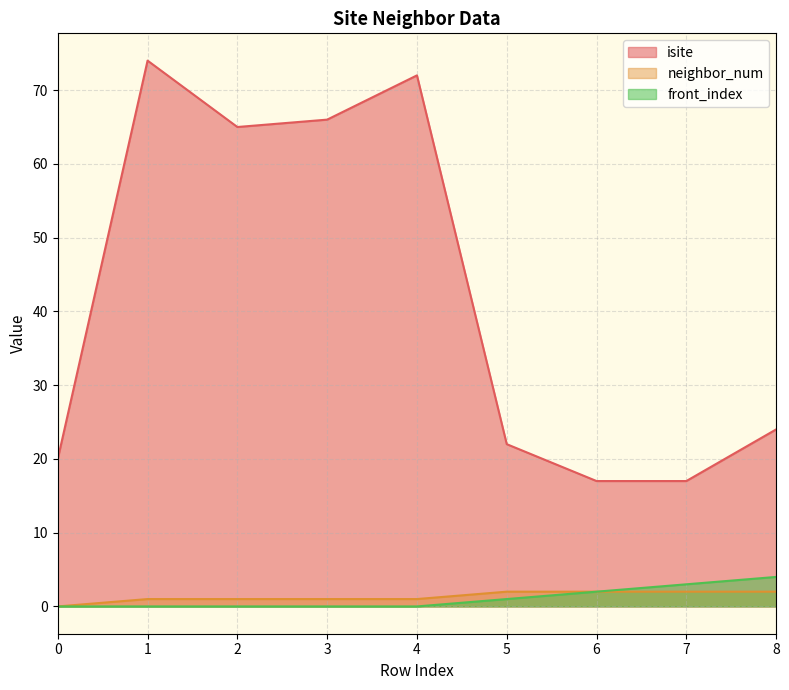

How many data points in isite are above 24?

4